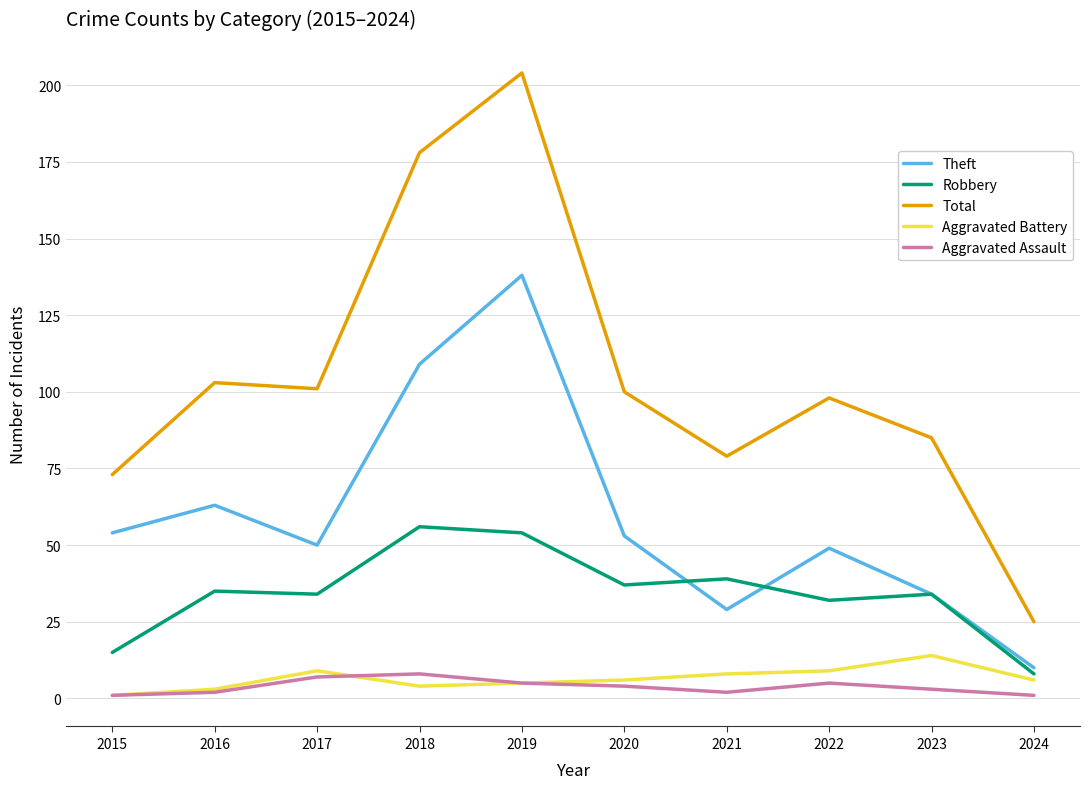

Is it true that Total equals 118 at 2023?

False